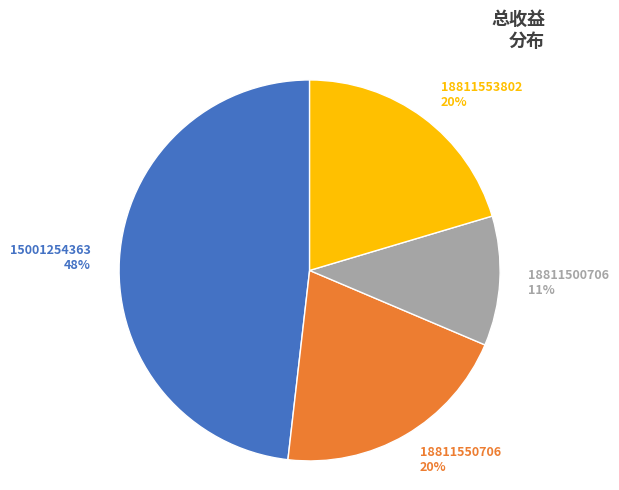

How many segments does this pie chart have?

4